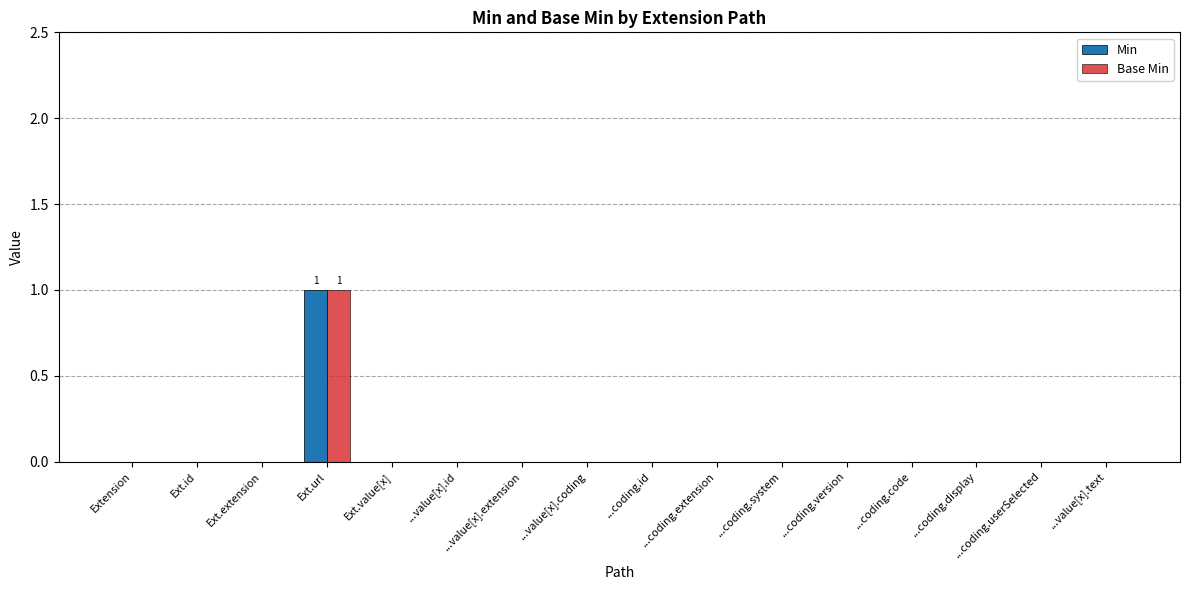

Reading right to left, transcribe all the data shown in this chart.

Min: ...value[x].text=0	...coding.userSelected=0	...coding.display=0	...coding.code=0	...coding.version=0	...coding.system=0	...coding.extension=0	...coding.id=0	...value[x].coding=0	...value[x].extension=0	...value[x].id=0	Ext.value[x]=0	Ext.url=1	Ext.extension=0	Ext.id=0	Extension=0
Base Min: ...value[x].text=0	...coding.userSelected=0	...coding.display=0	...coding.code=0	...coding.version=0	...coding.system=0	...coding.extension=0	...coding.id=0	...value[x].coding=0	...value[x].extension=0	...value[x].id=0	Ext.value[x]=0	Ext.url=1	Ext.extension=0	Ext.id=0	Extension=0